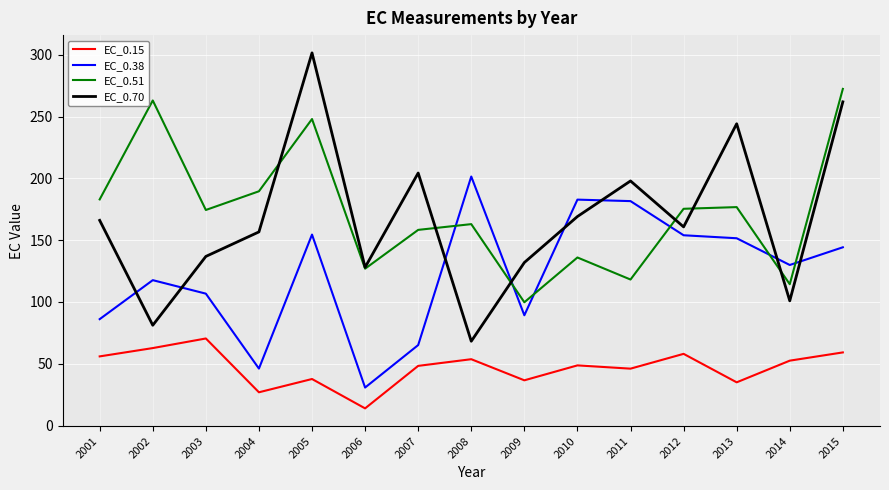

What is the average value of the EC_0.51 series?

173.3